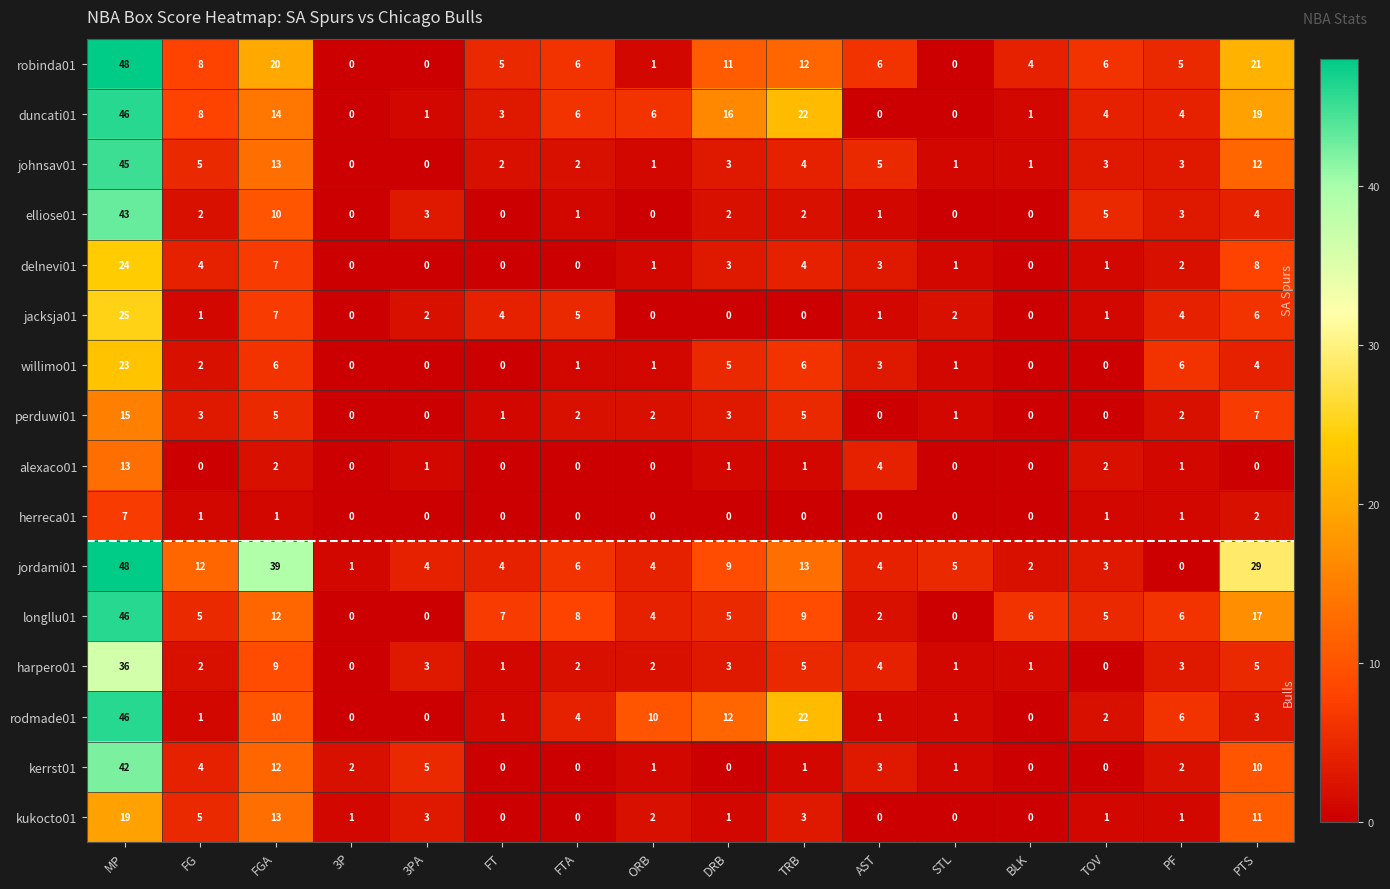

Which series has the largest total across all categories?

jordami01